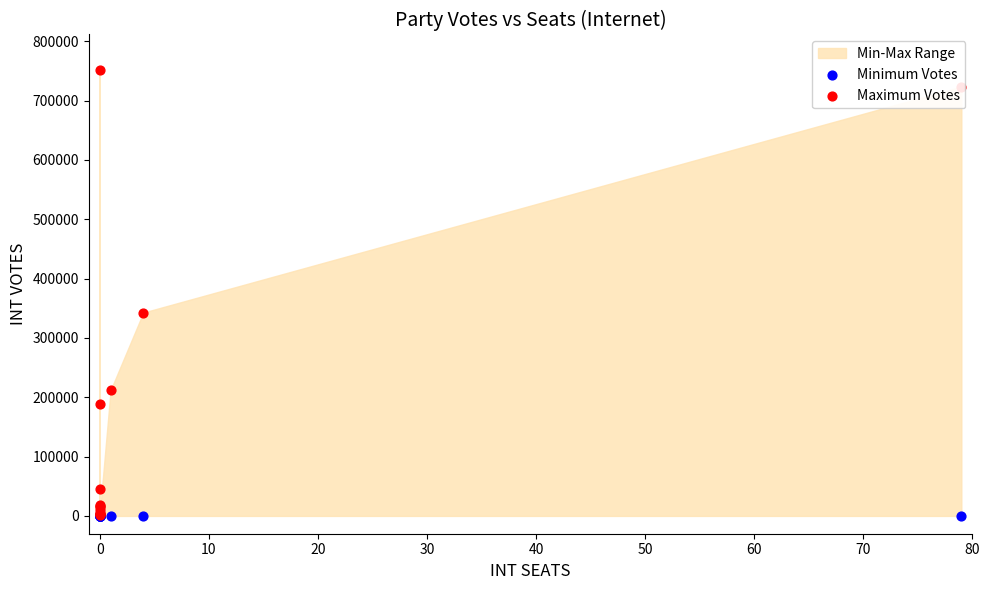

Which series reaches the maximum Y coordinate?

Maximum Votes